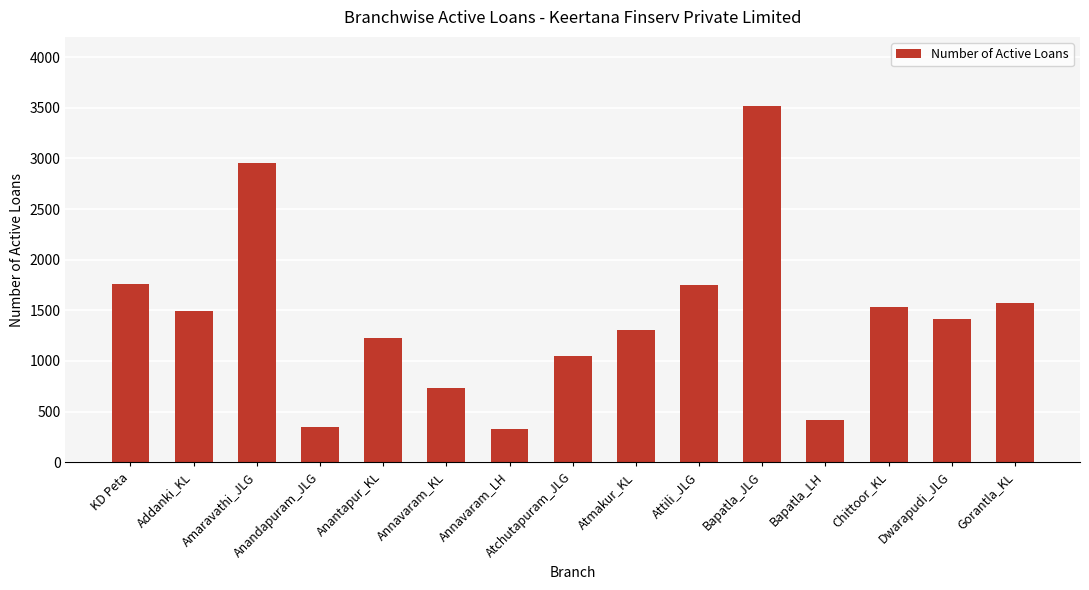

True or false: the data shows 477 at Annavaram_KL.

False